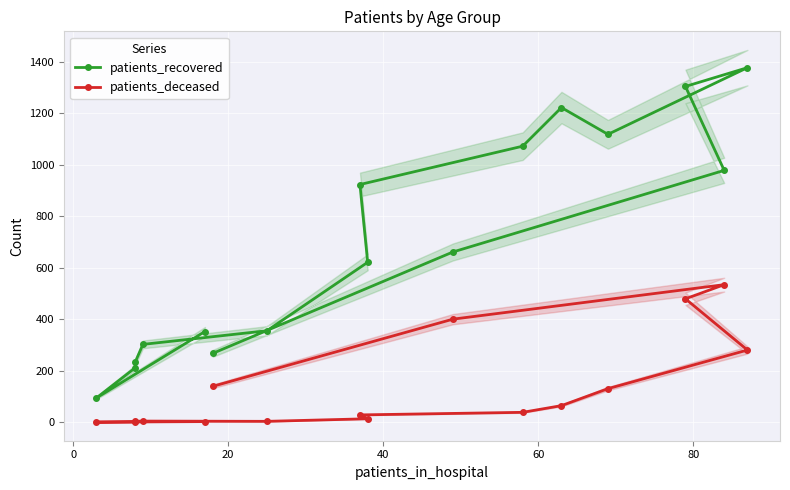

The value of patients_deceased at 11 is 110. True or false?

False